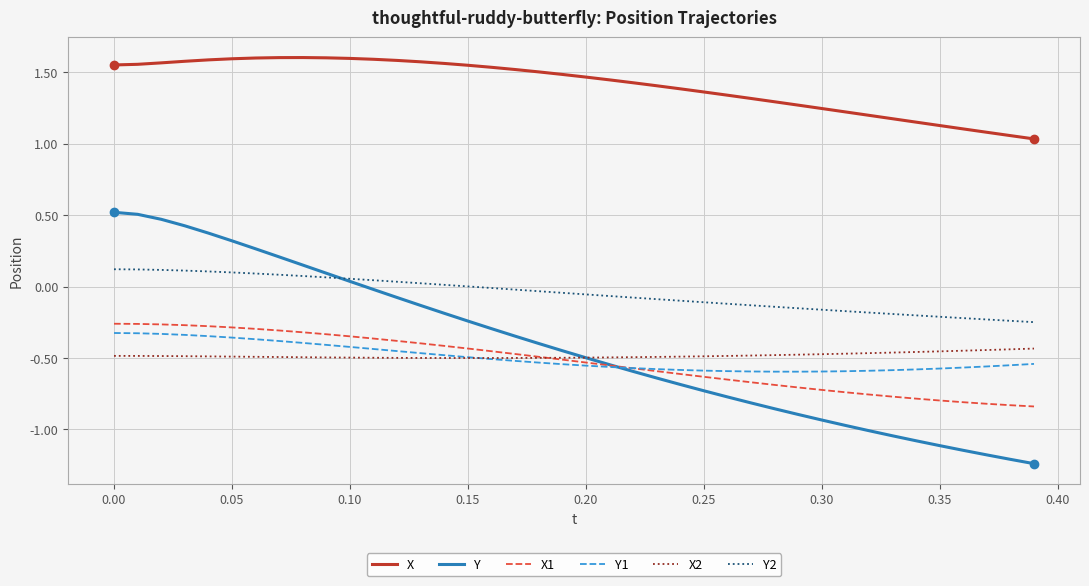

Which series ends up on top after the final intersection of X1 and Y1?

Y1